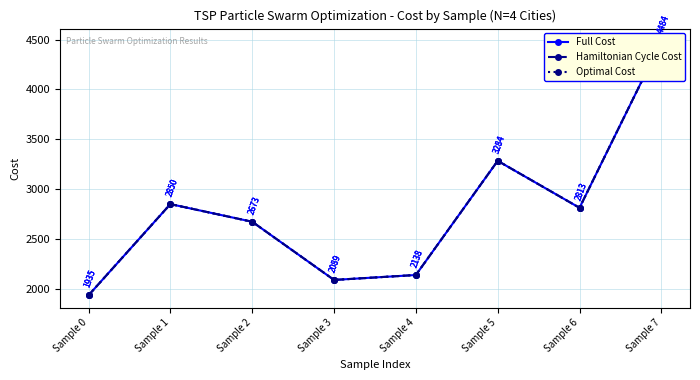

What is the sum of all Hamiltonian Cycle Cost values?

22265.9